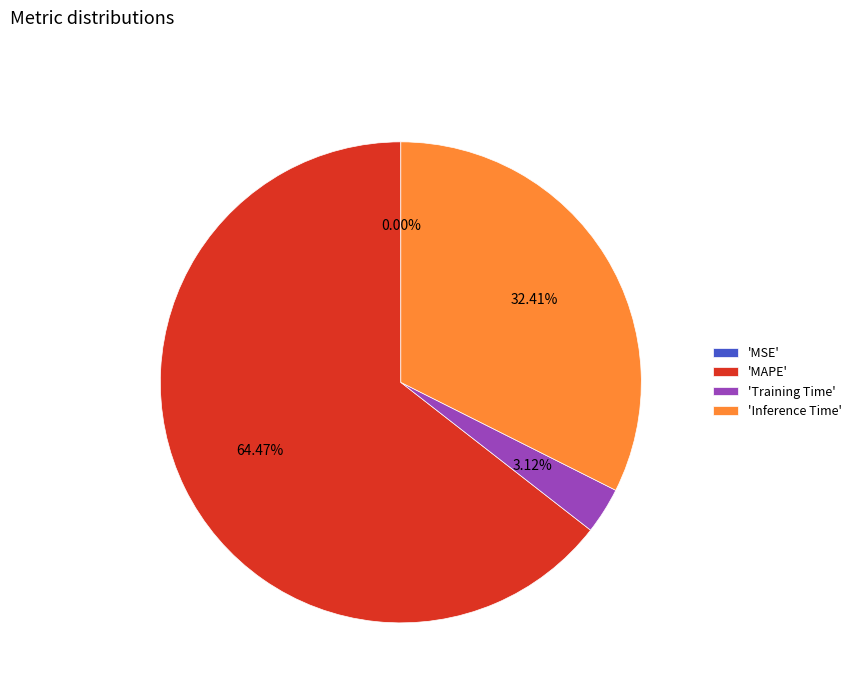

Which category has the biggest portion of the pie?

'MAPE'